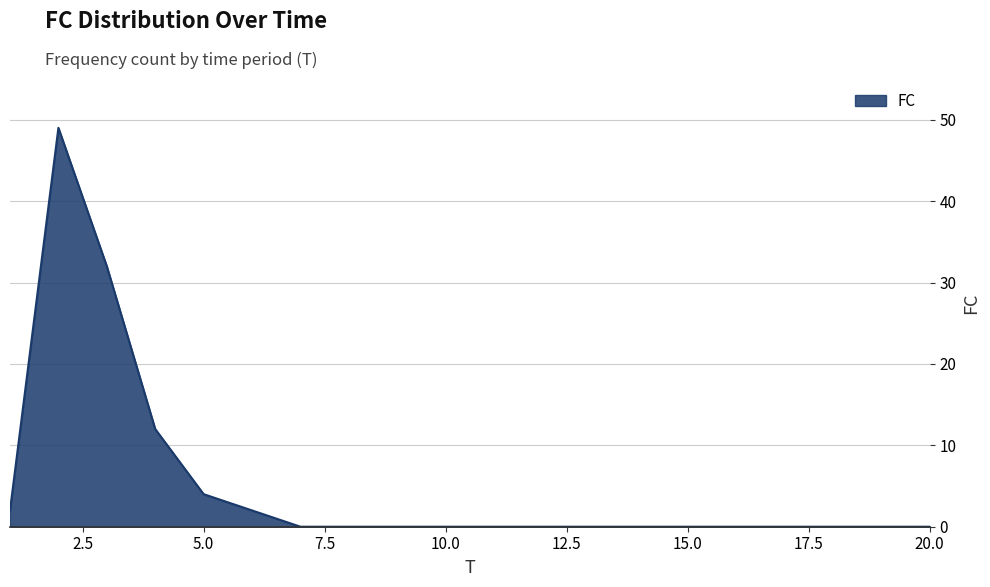

What is the maximum value shown in the chart?

49